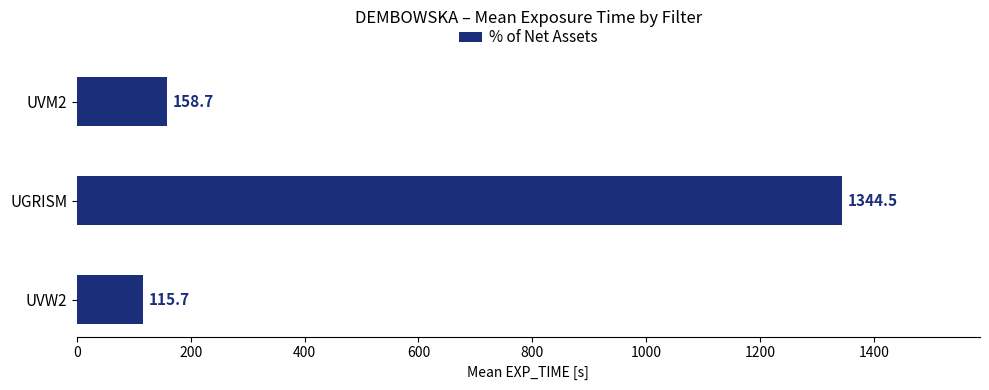

Are the bars horizontal?

Yes